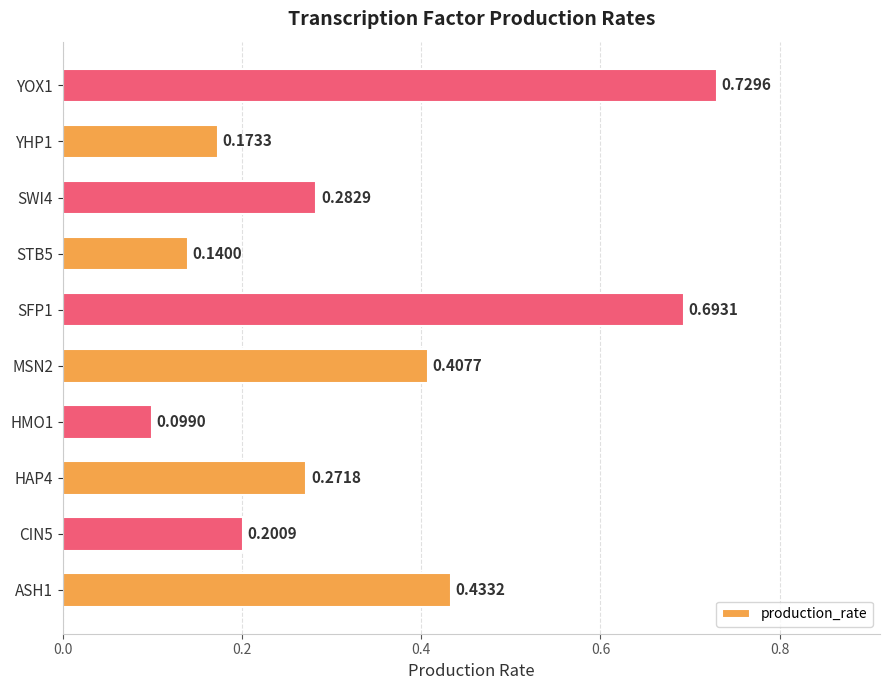

How many categories are shown in the chart?

10